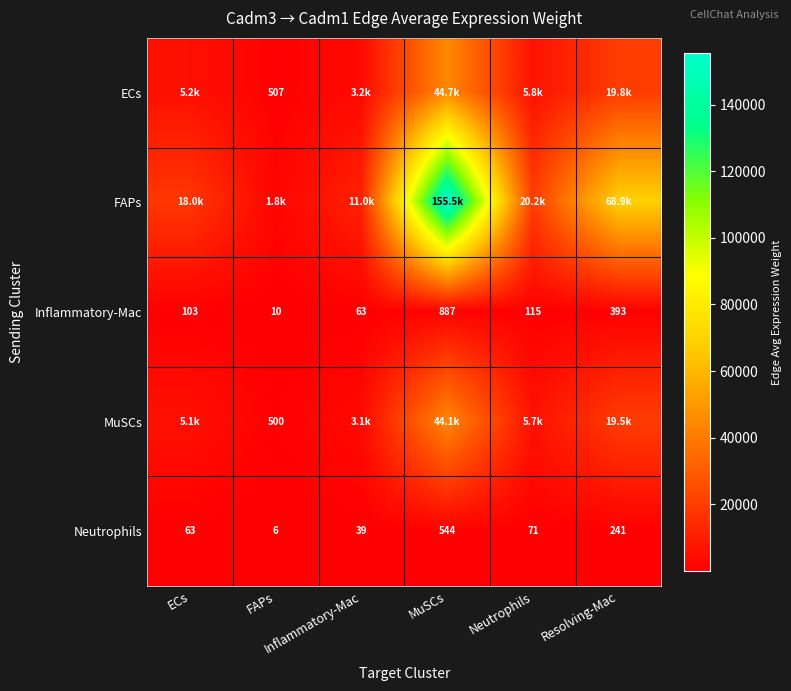

How many series are shown in this chart?

5